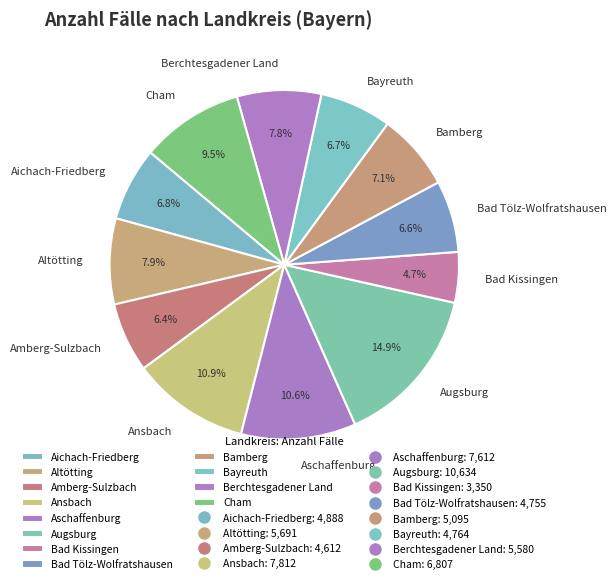

How many slices are in this pie chart?

12